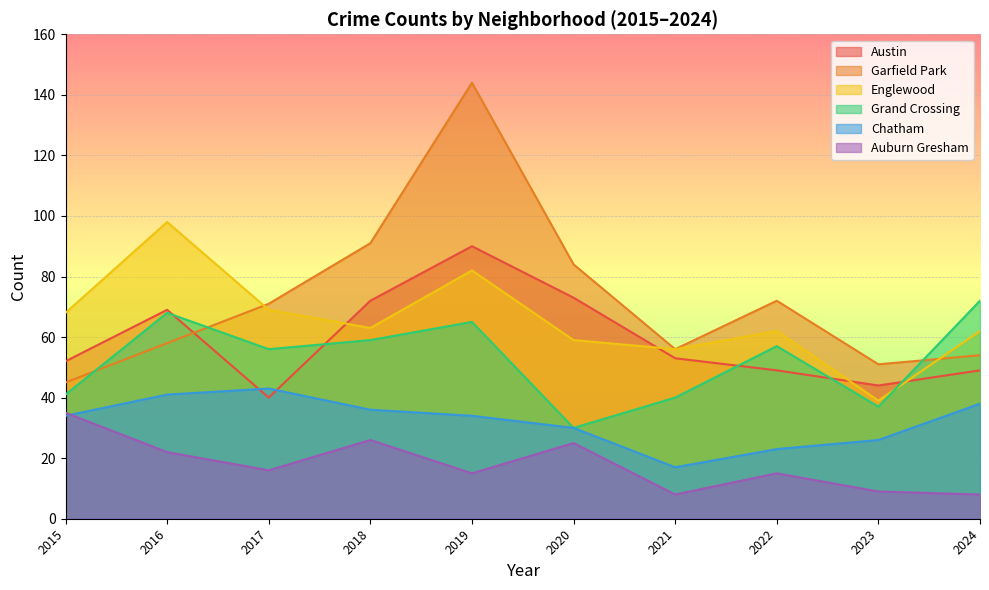

What is the difference between the maximum and minimum values in the Auburn Gresham series?

27